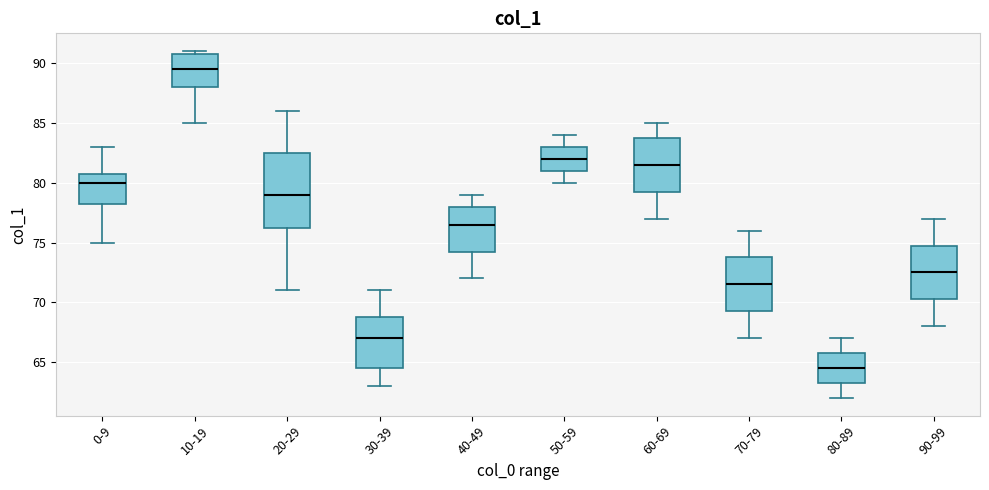

Where does the median line of the box for 60-69 sit on the y-axis? The values are not printed on the chart, so give them approximately, as read against the axis.

81.5